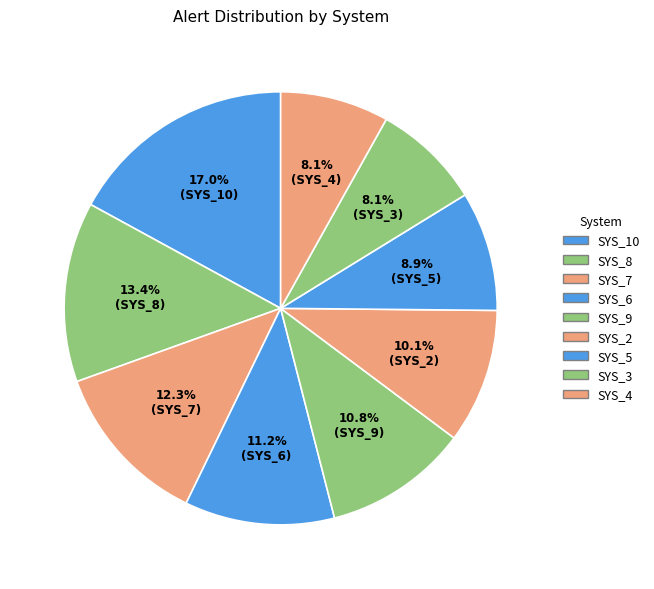

Is the sum of SYS_9 and SYS_7 greater than half?

No